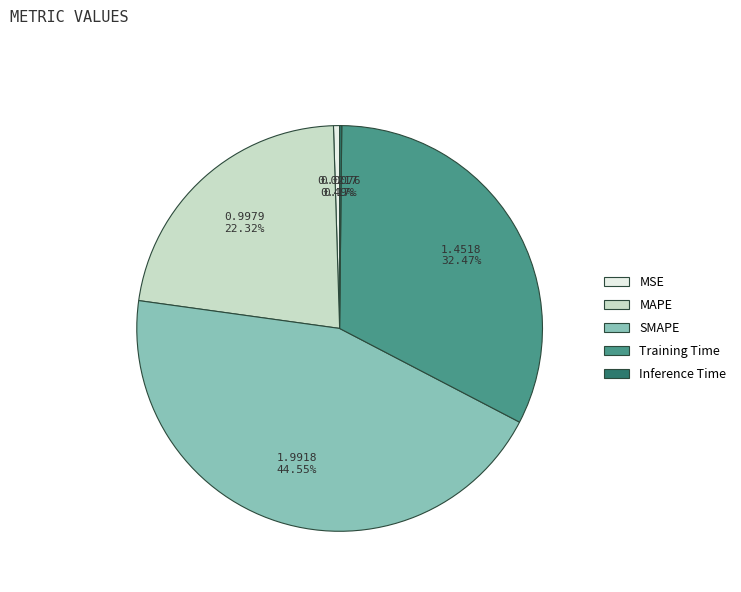

Combined, what portion of the pie is MAPE and Training Time?

54.8%